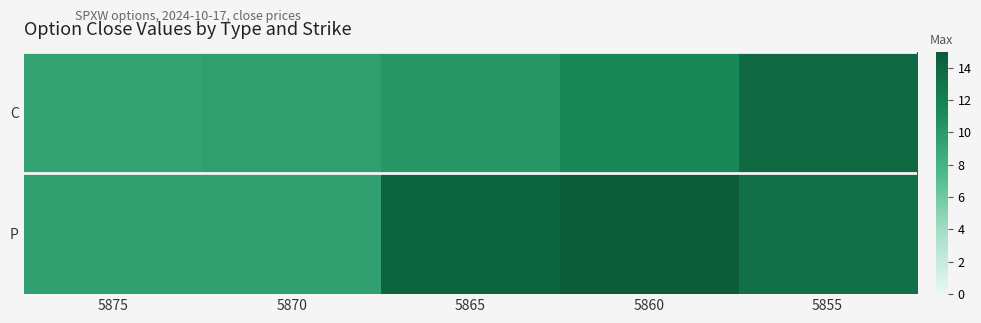

Reading right to left, transcribe all the data shown in this chart.

C: 5855=13.8	5860=11.4	5865=10.2	5870=9.6	5875=9.3
P: 5855=13.3	5860=15.0	5865=14.3	5870=9.5	5875=9.5